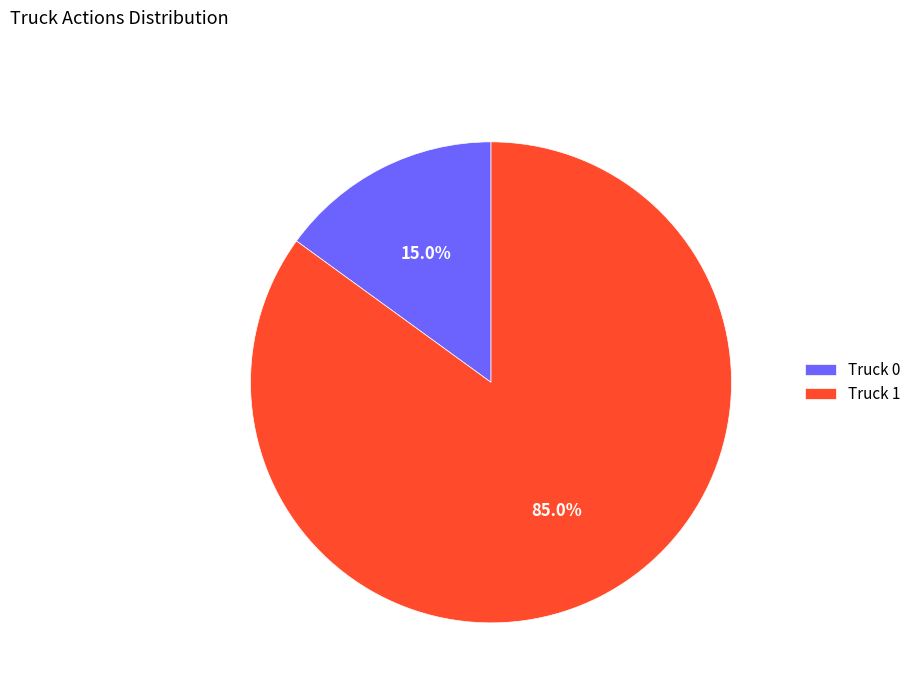

How many slices are in this pie chart?

2